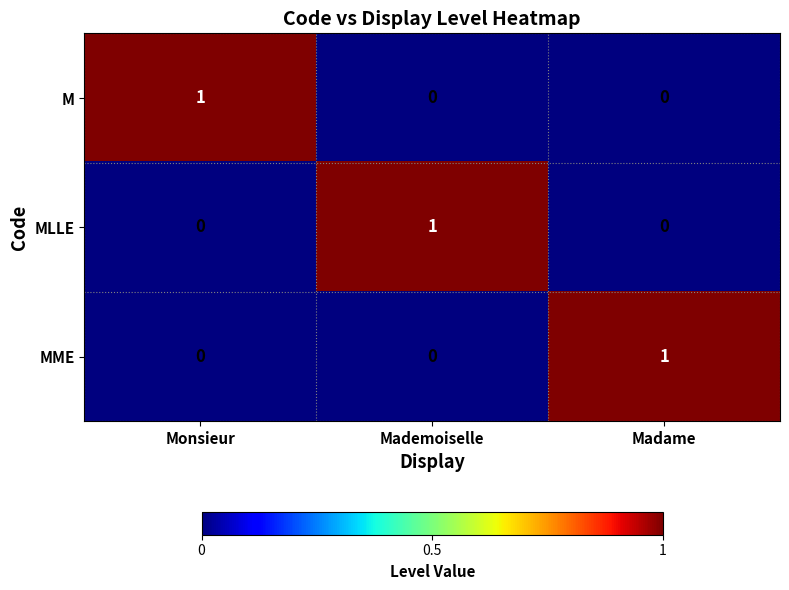

How many categories are shown in the chart?

3